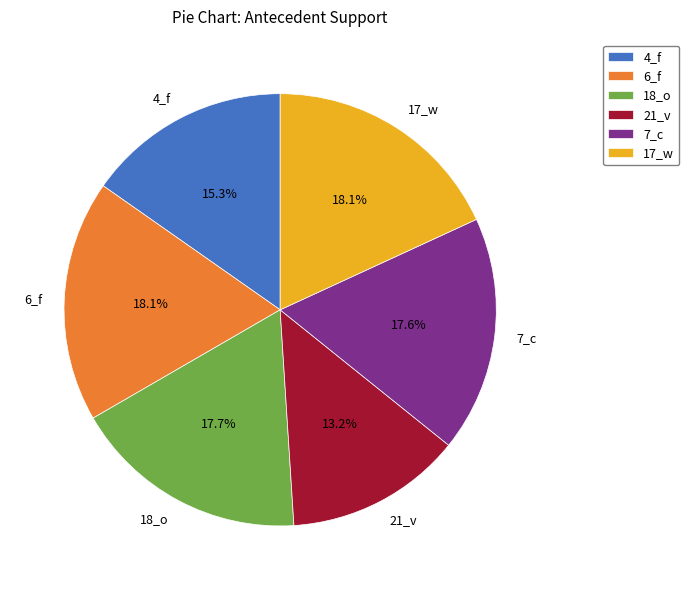

Is 4_f the majority of the pie?

No